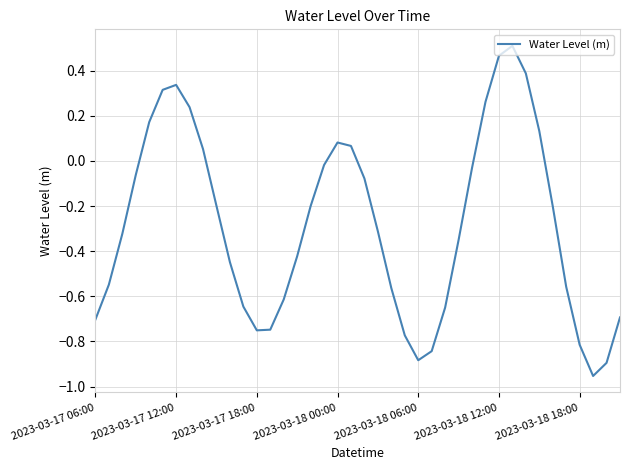

What is the difference between the maximum and minimum values?

1.5